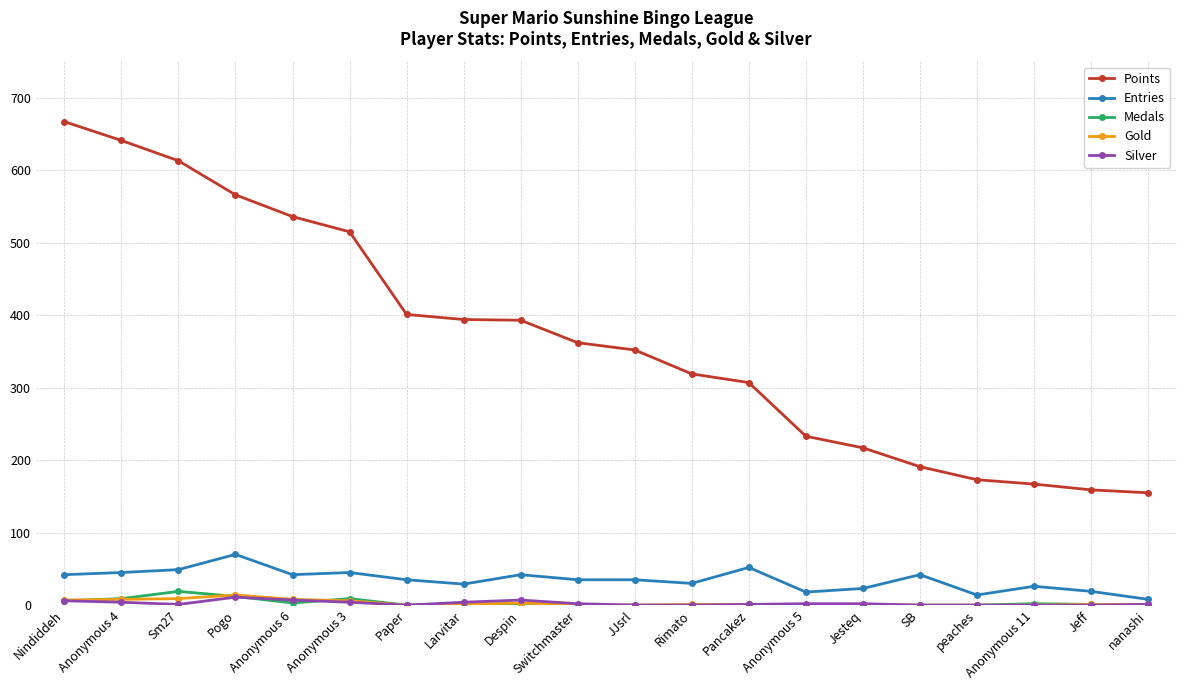

What is the difference between the Entries values at Rimato and Anonymous 6?

12